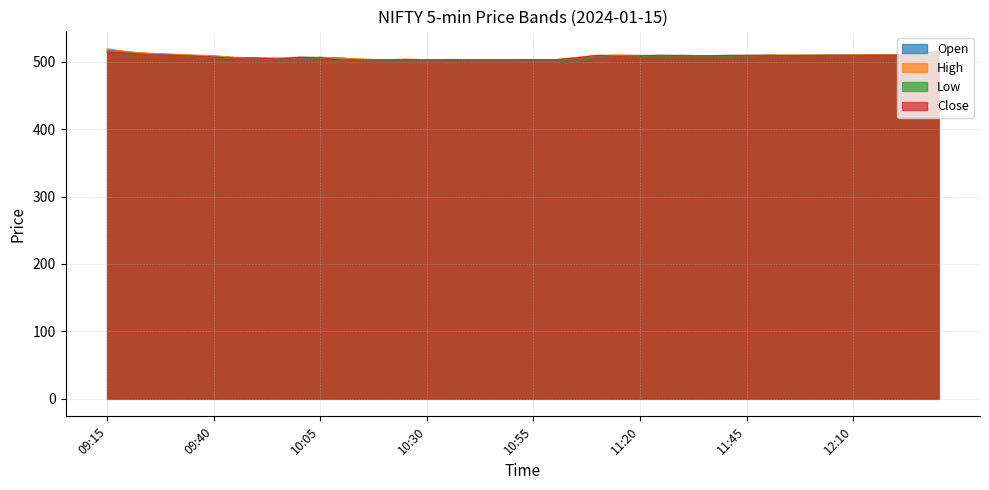

Which series has the largest total across all categories?

High